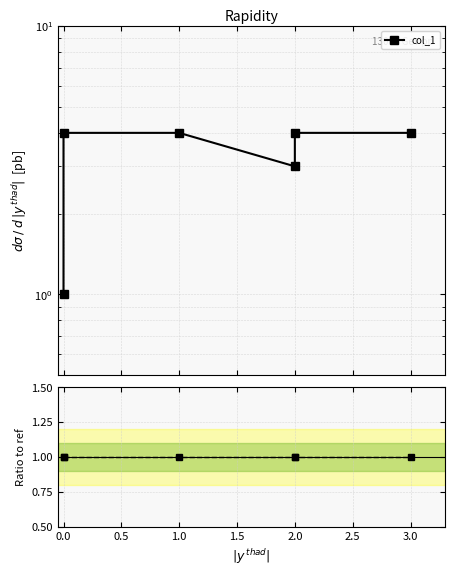

Which series has the widest spread of values?

col_1